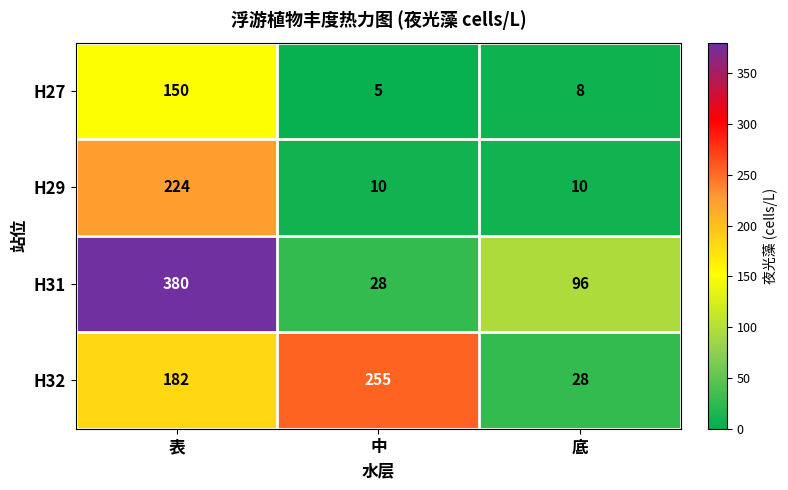

Count the number of categories in the chart.

3